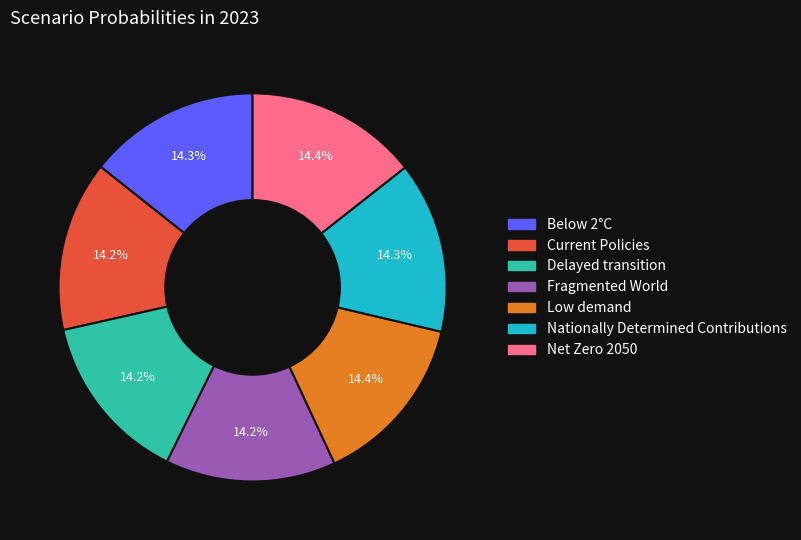

Does Net Zero 2050 represent more than half of the total?

No